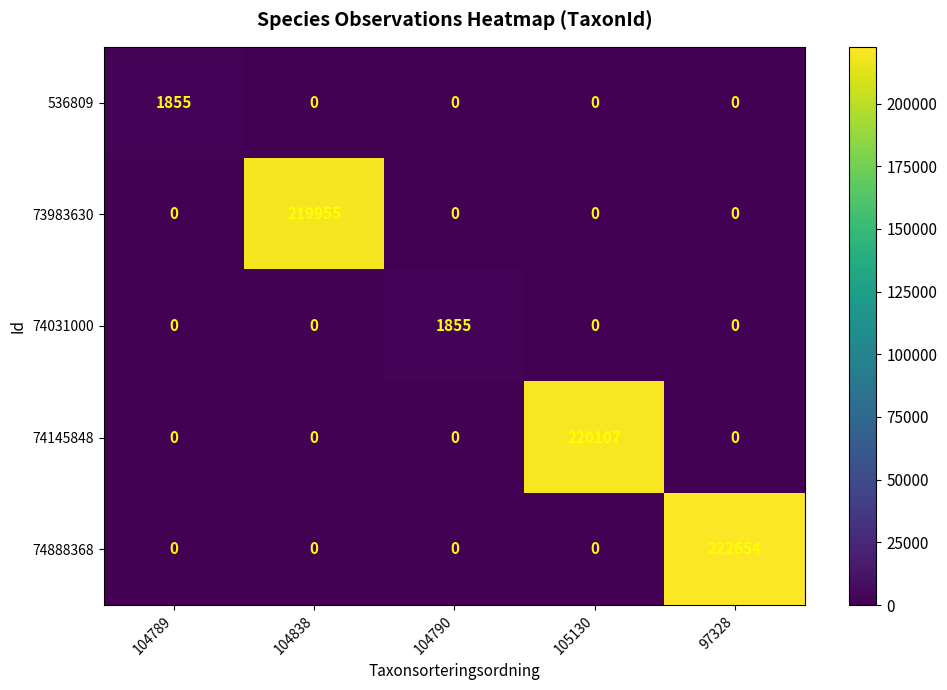

Is it true that 74888368 equals 0 at 105130?

True